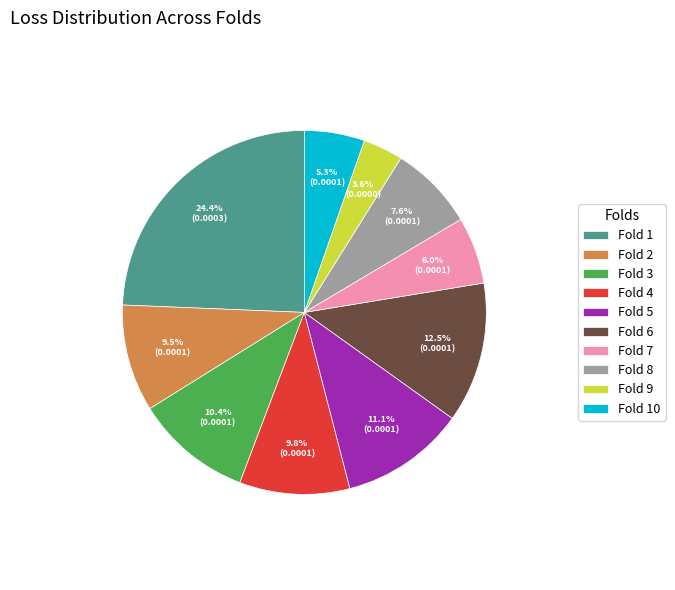

To the nearest percent, what is the average slice percentage?

10%